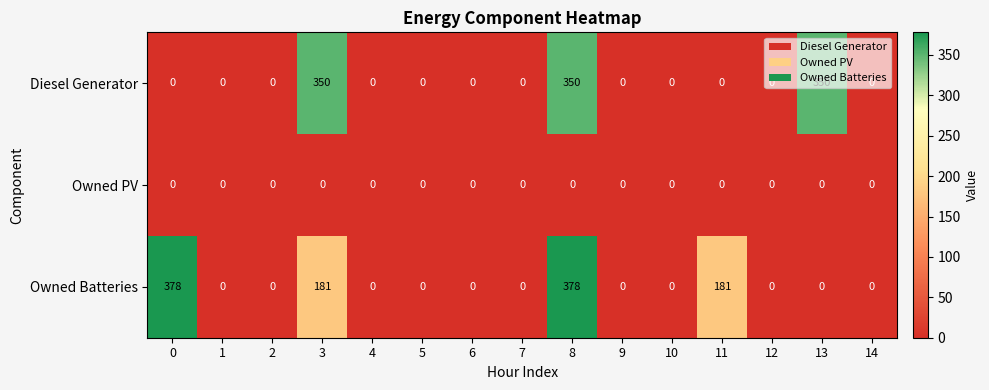

What is the difference between the second highest and second lowest values in the Owned Batteries series?

378